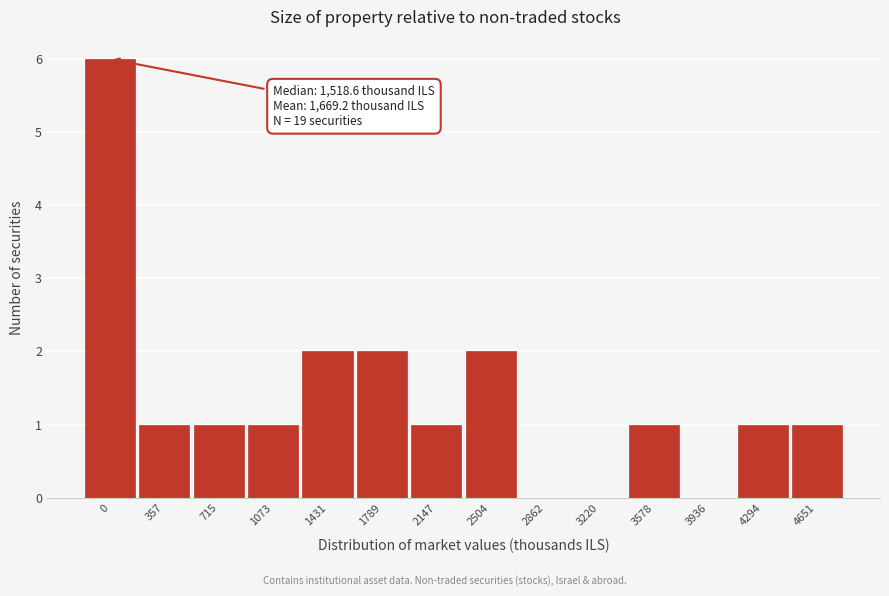

Reading right to left, list all the values displayed in this chart.

4651=1	4294=1	3936=0	3578=1	3220=0	2862=0	2504=2	2147=1	1789=2	1431=2	1073=1	715=1	357=1	0=6